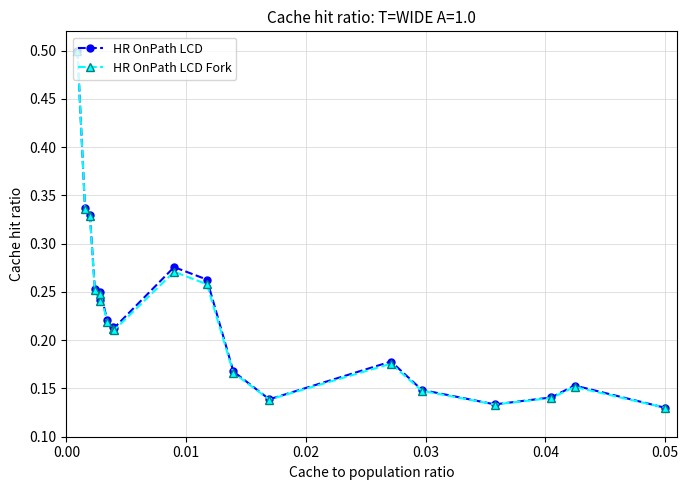

What is the highest value of the HR OnPath LCD series?

0.5